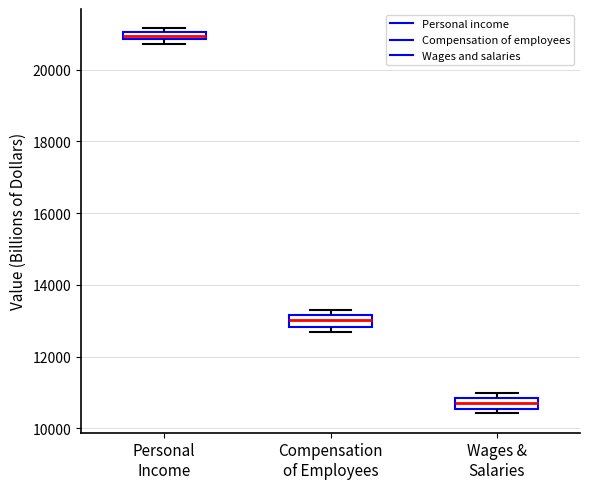

Which box's median line is the highest?

Personal Income